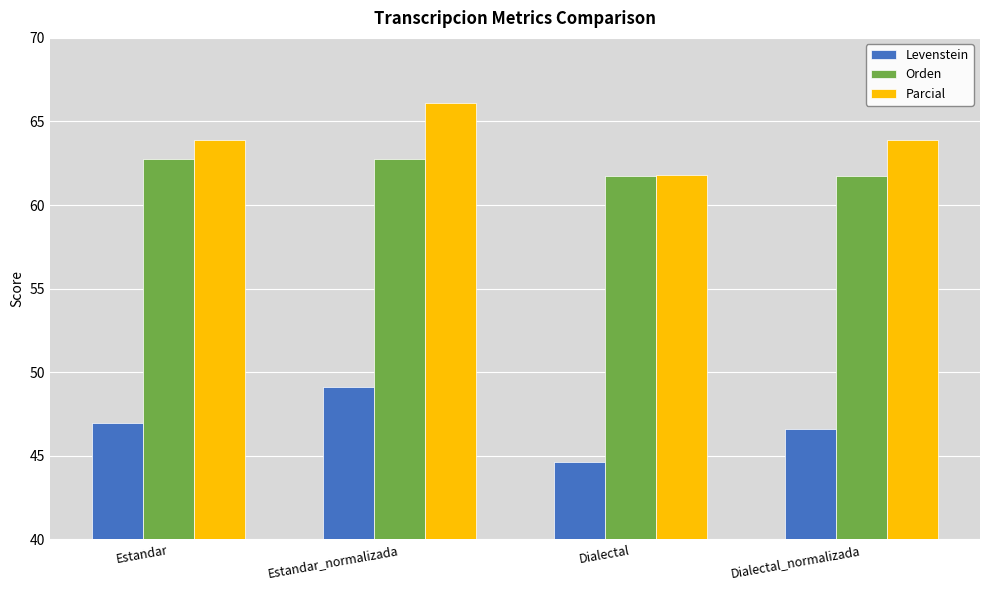

What is the total value across all series at Estandar_normalizada?

178.0